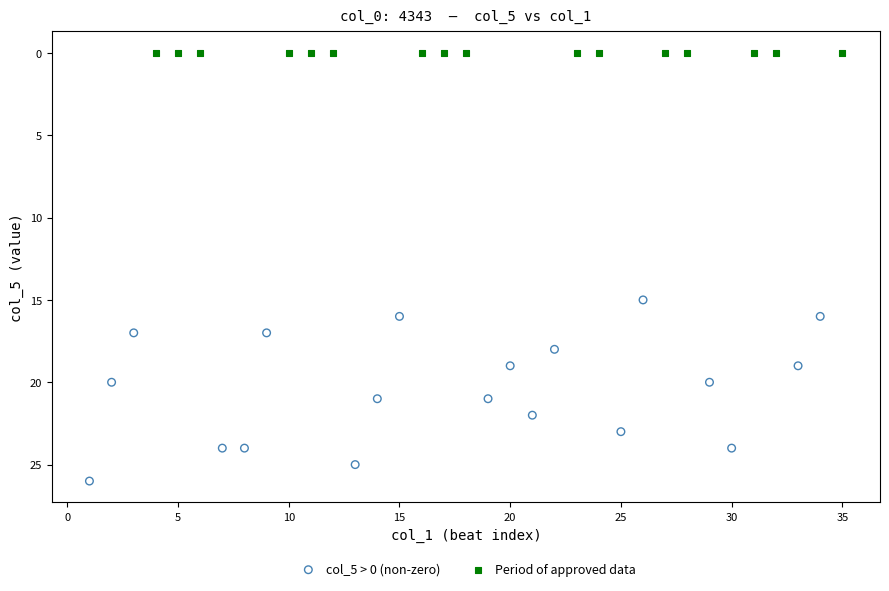

Which series contains the highest Y value?

col_5 > 0 (non-zero)